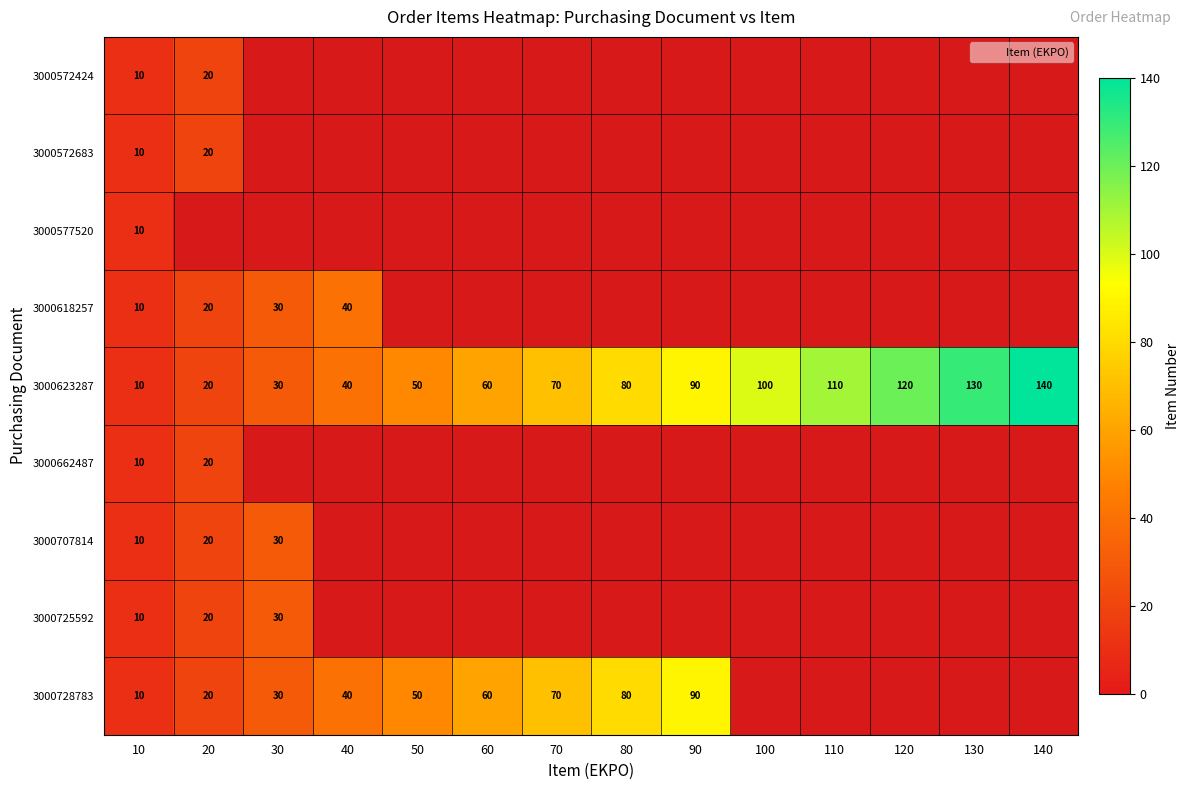

Is the value of 3000572424 at 10 greater than the value of 3000728783 at 40?

No